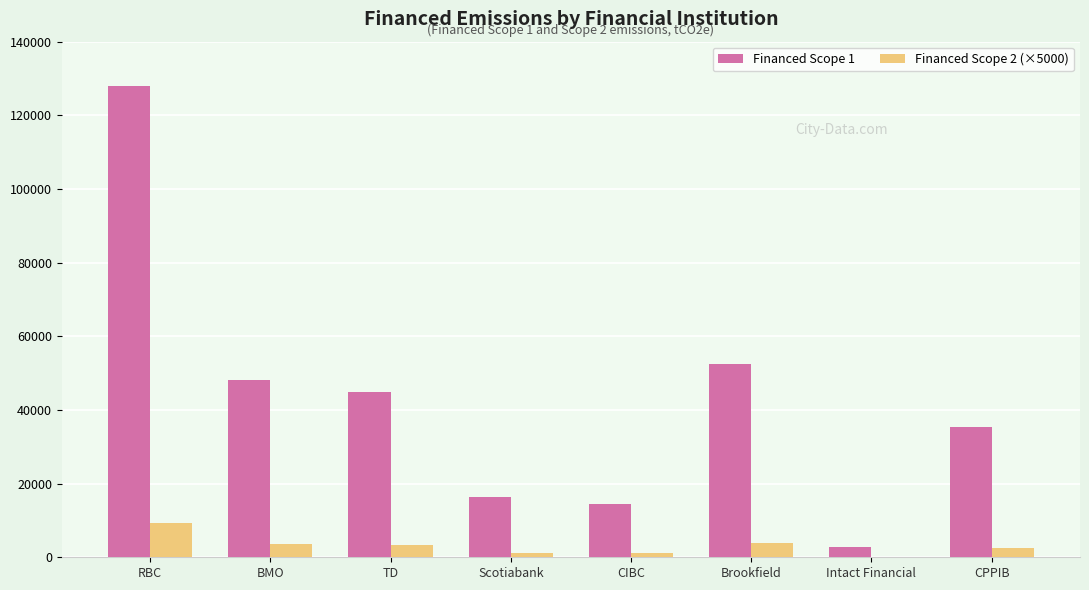

Is it true that Financed Scope 1 equals 2829.6 at Intact Financial?

True